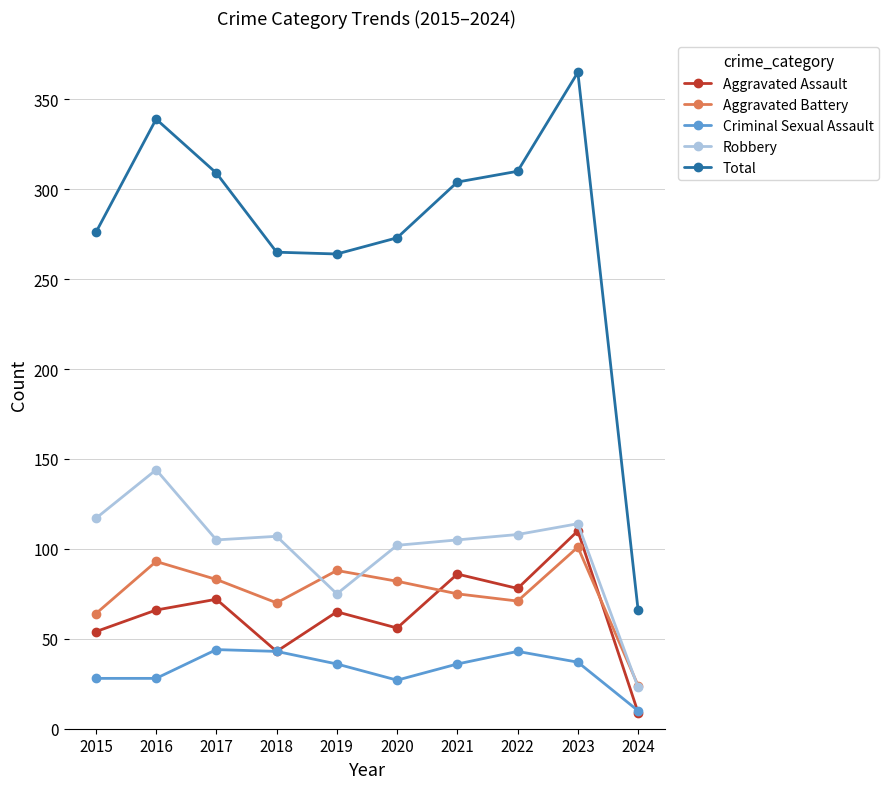

True or false: Aggravated Assault has more than 2 interior local peaks.

True